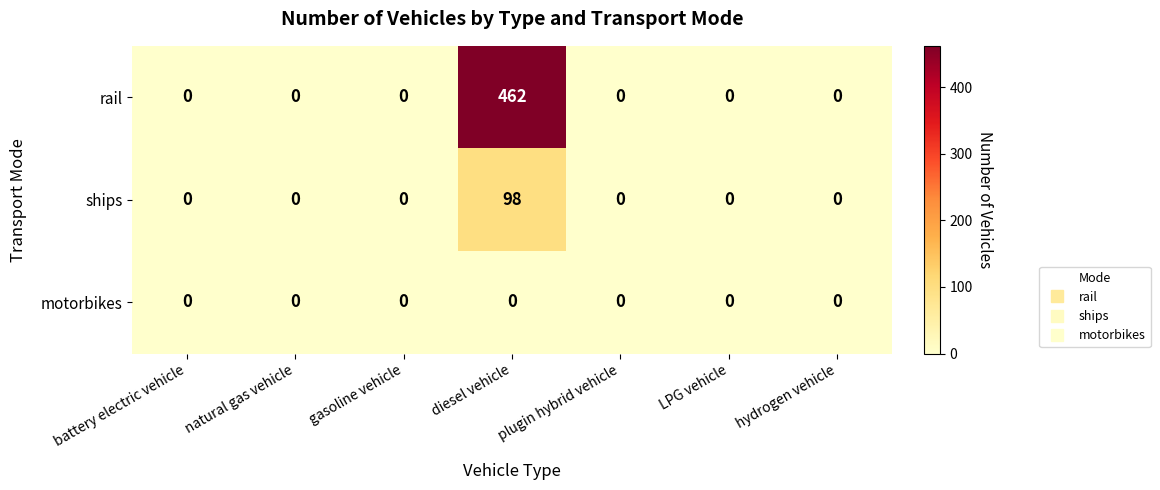

What is the difference between the highest and lowest values at diesel vehicle?

462